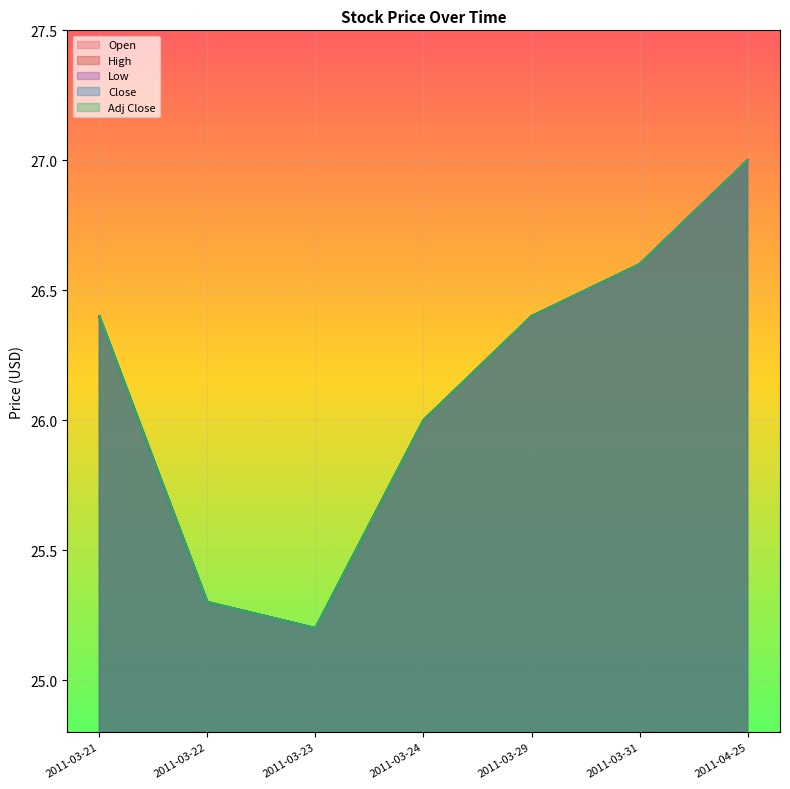

True or false: High has a value of 27.0 at 2011-04-25.

True